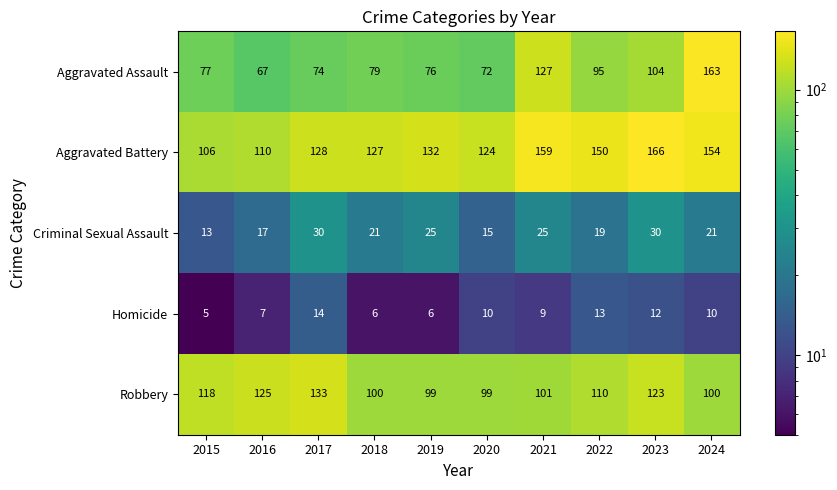

What is the average value of the Homicide series?

9